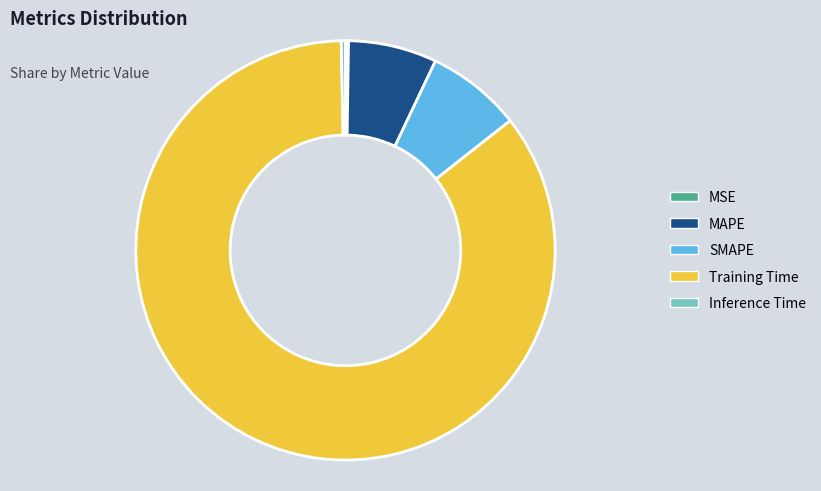

True or false: Training Time accounts for 85% of the total.

True